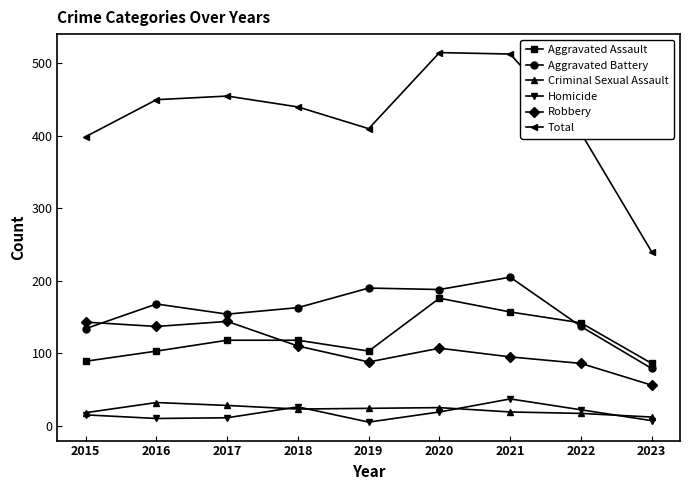

Where is the first local maximum for Robbery?

2017